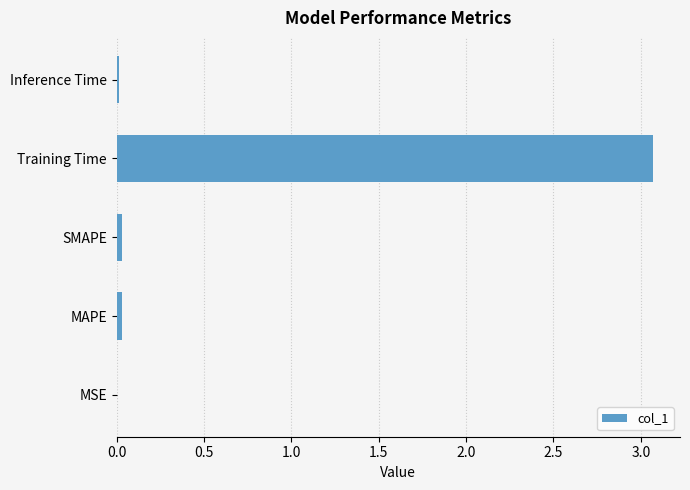

At which category does the chart reach its peak across all series?

Training Time